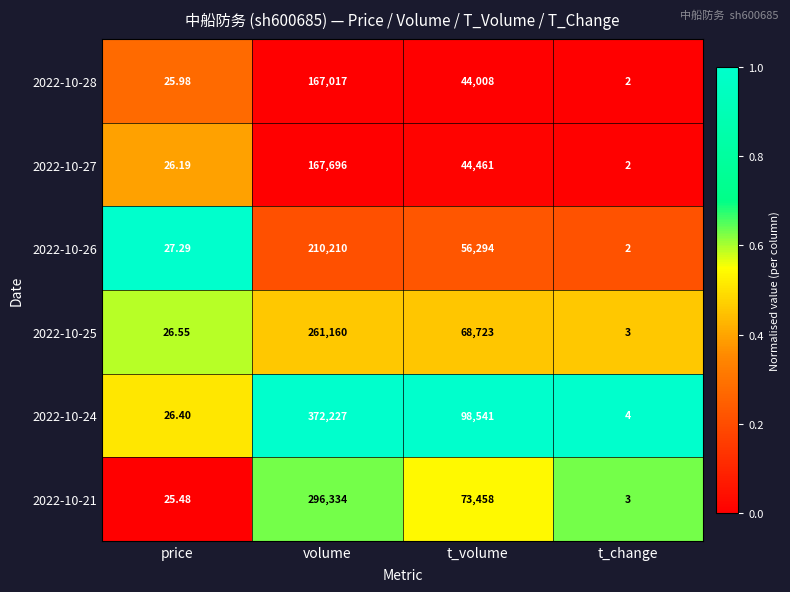

Which category has the highest value in the 2022-10-26 series?

volume